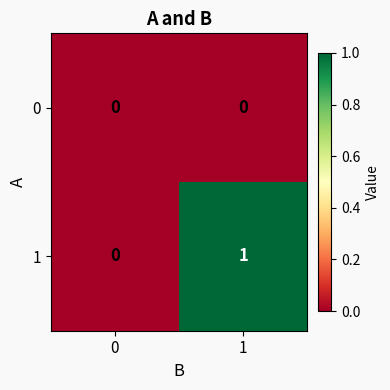

What is the maximum value shown in the chart?

1